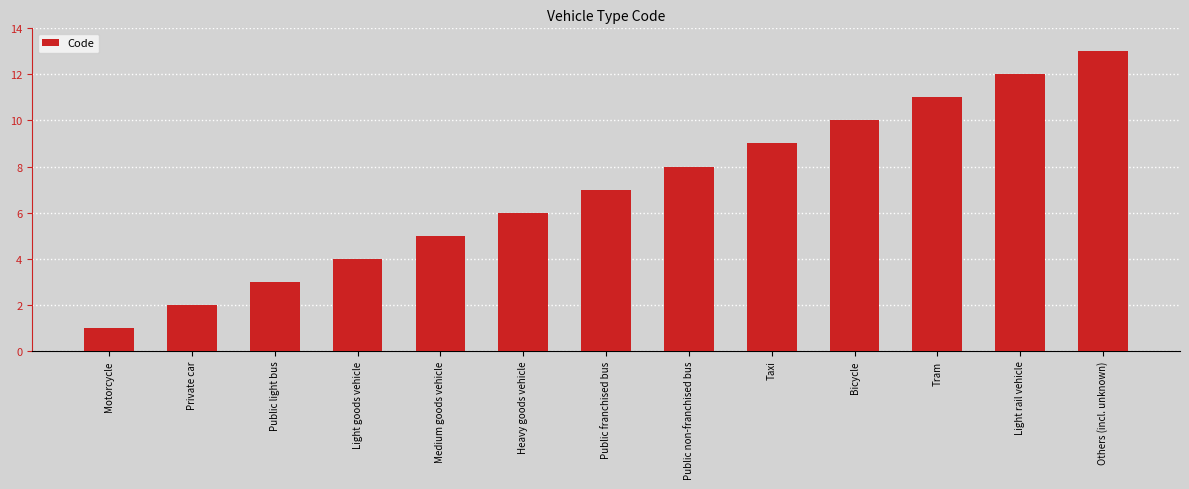

Are the bars grouped side by side (vs. stacked)?

No